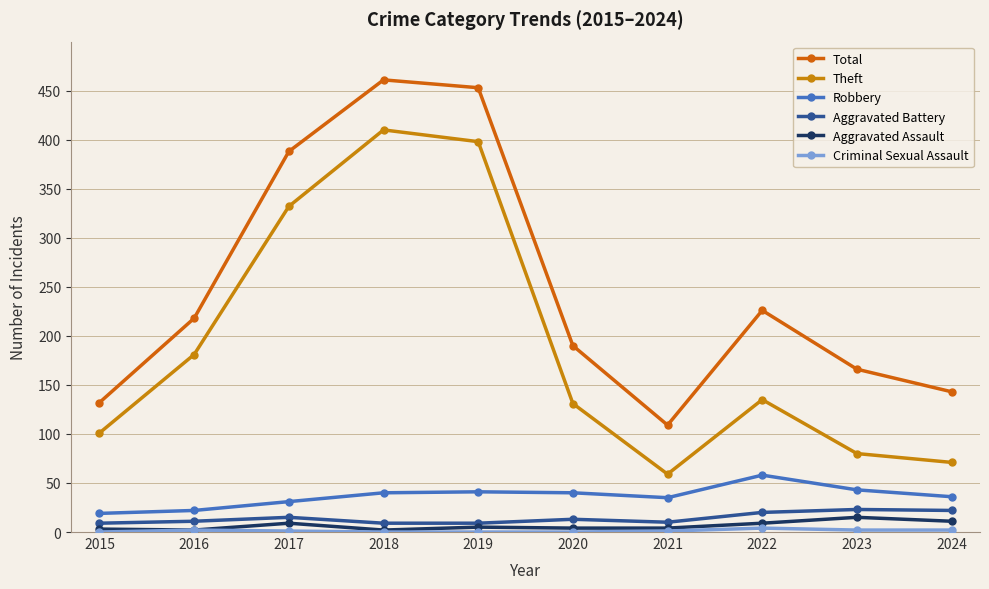

Rank the series at 2020 from lowest to highest value.

Criminal Sexual Assault, Aggravated Assault, Aggravated Battery, Robbery, Theft, Total